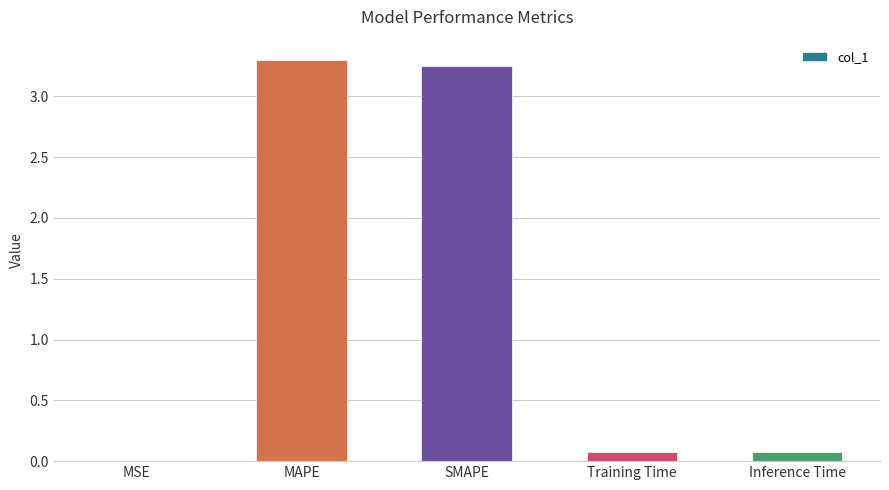

Which has a higher value, Inference Time or MSE?

Inference Time